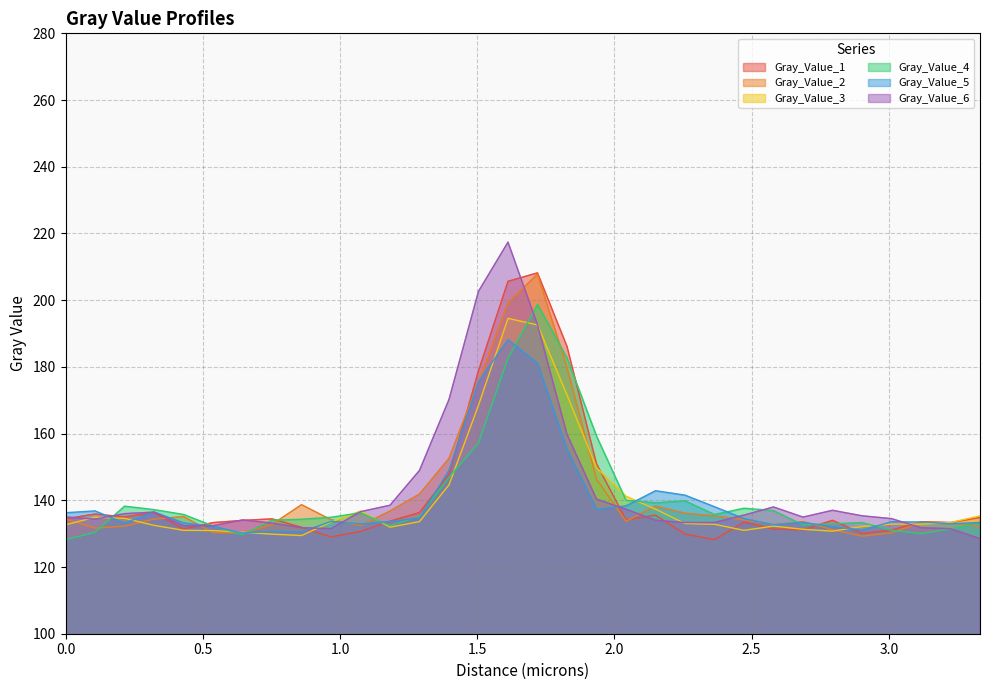

What is the difference between the maximum and second lowest values in the Gray_Value_5 series?

57.6